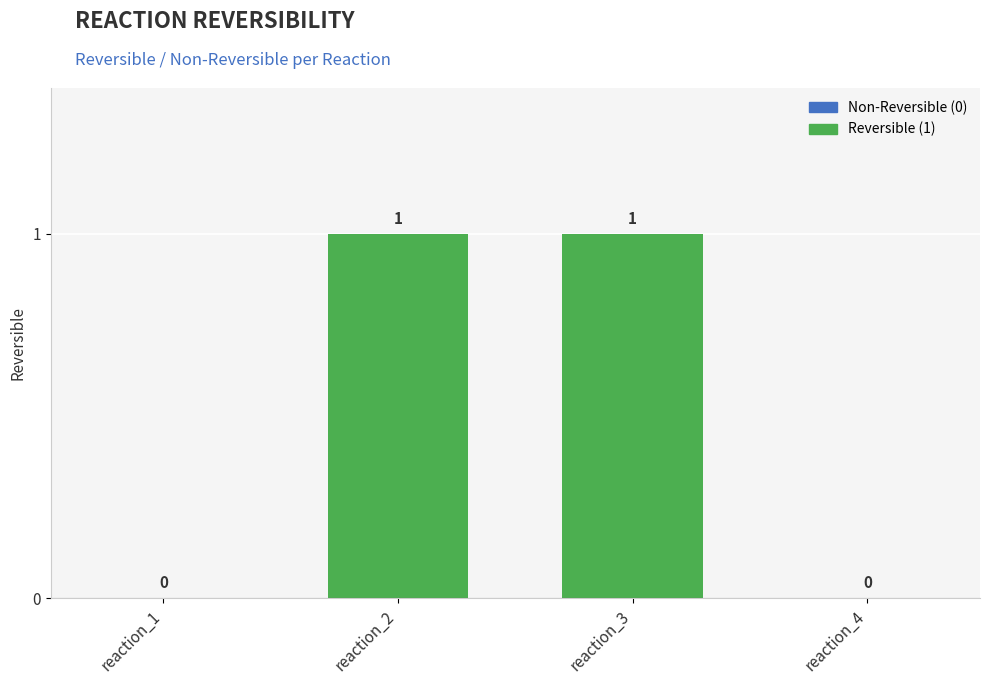

Reading left to right, transcribe all the data shown in this chart.

reaction_1=0	reaction_2=1	reaction_3=1	reaction_4=0